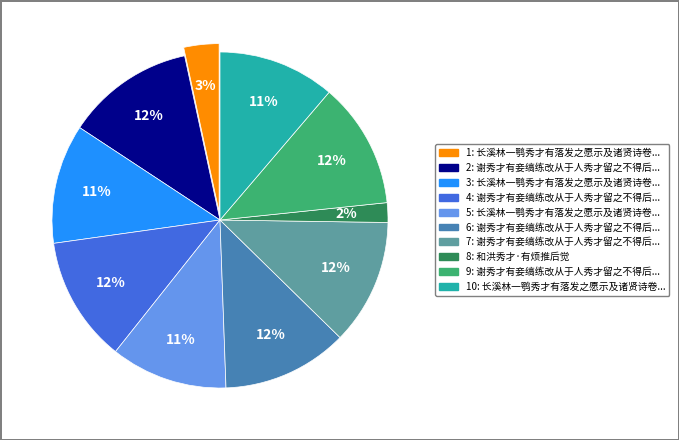

Does 谢秀才有妾缟练改从于人秀才留之不得后生感忆座人制诗嘲谢贺复继四首 其二 represent more than half of the total?

No